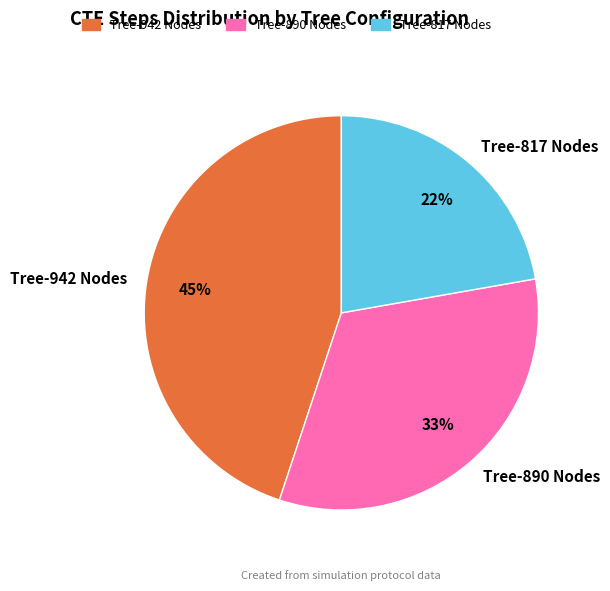

Does any single category account for the majority?

No